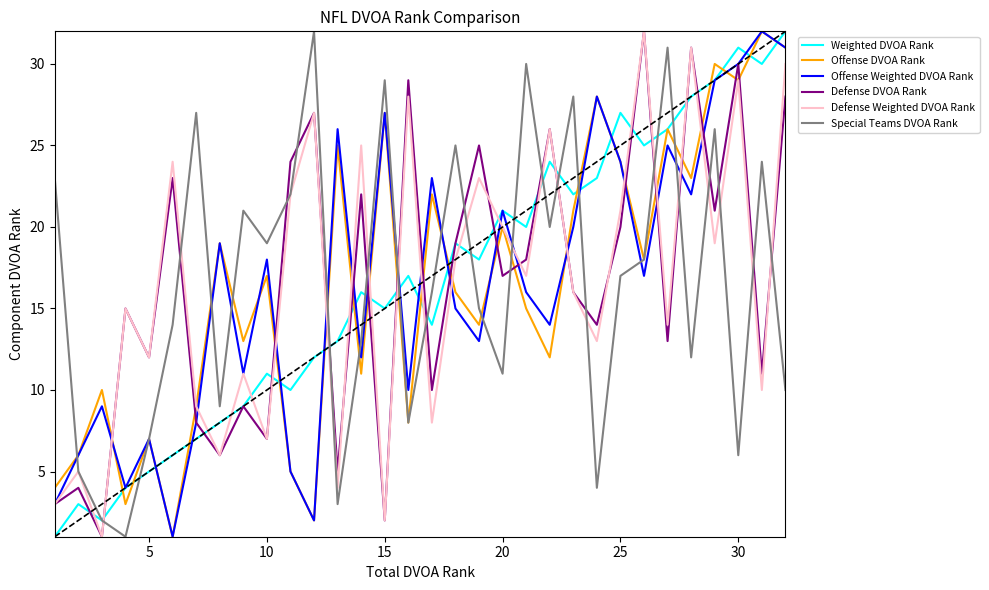

How many interior local valleys does the Special Teams DVOA Rank series have?

10